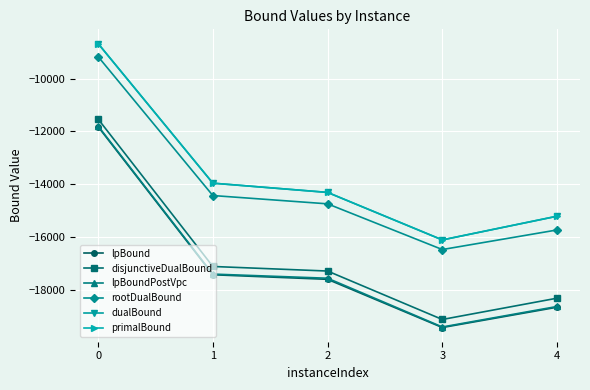

Reading left to right, transcribe all the data shown in this chart.

lpBound: 0=-11824.7	1=-17434.7	2=-17608.3	3=-19434.2	4=-18665.0
disjunctiveDualBound: 0=-11535.4	1=-17121.1	2=-17294.3	3=-19129.4	4=-18322.6
lpBoundPostVpc: 0=-11800.2	1=-17409.8	2=-17566.7	3=-19413.7	4=-18637.2
rootDualBound: 0=-9169.9	1=-14433.6	2=-14748.1	3=-16479.7	4=-15737.3
dualBound: 0=-8675.2	1=-13965.6	2=-14315.8	3=-16115.5	4=-15217.3
primalBound: 0=-8674.3	1=-13964.2	2=-14314.4	3=-16113.9	4=-15216.0